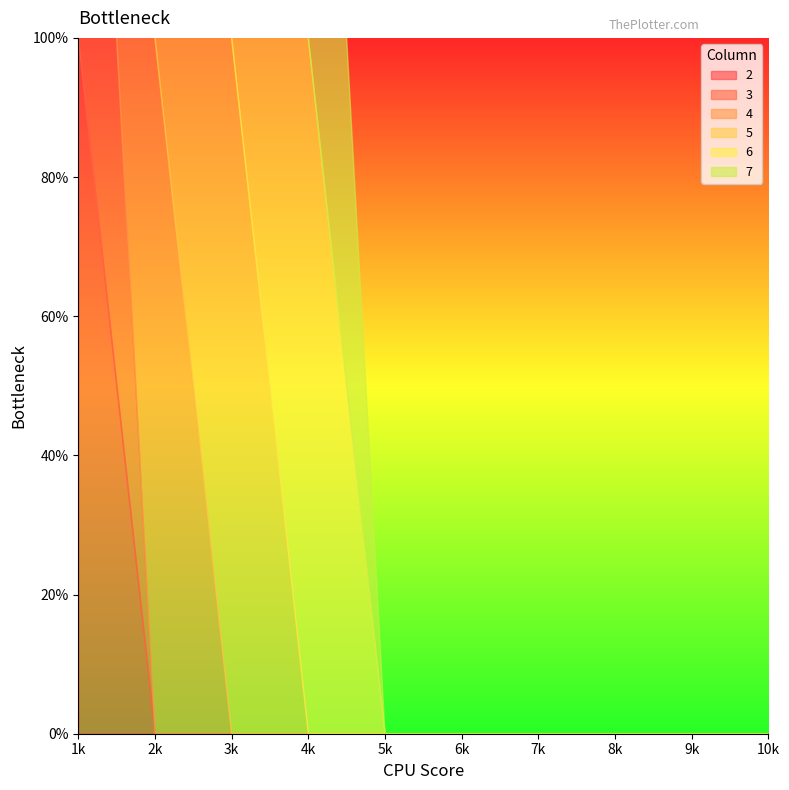

Which series has the widest spread of values?

2